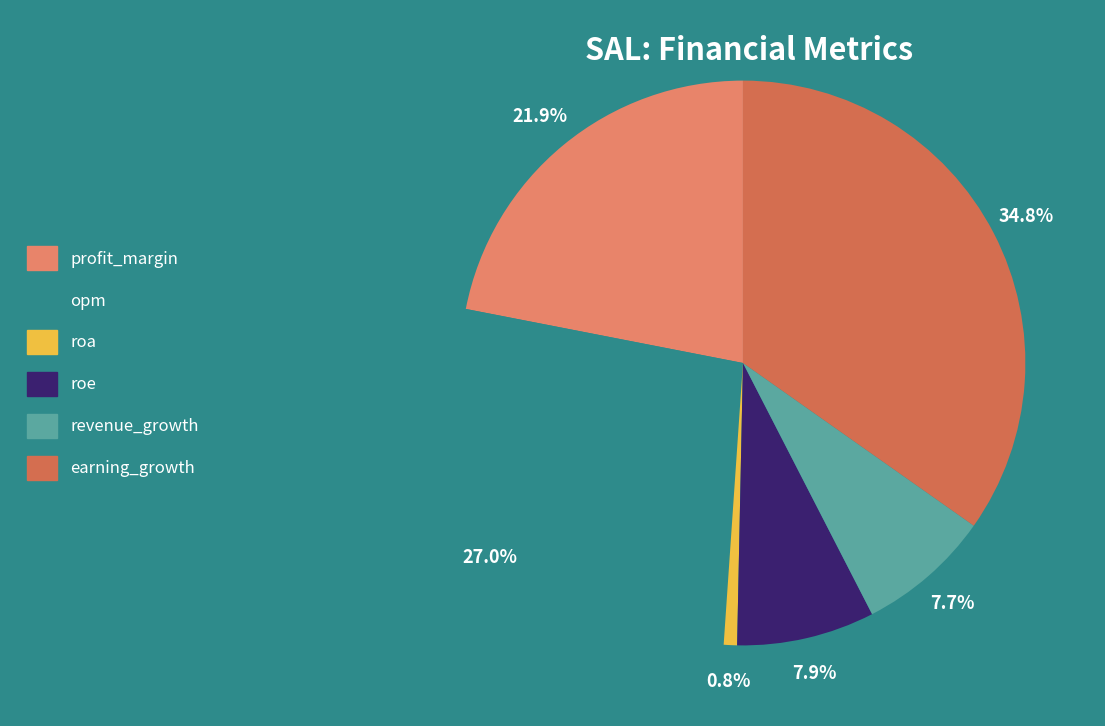

To the nearest percent, what portion does opm represent?

27%